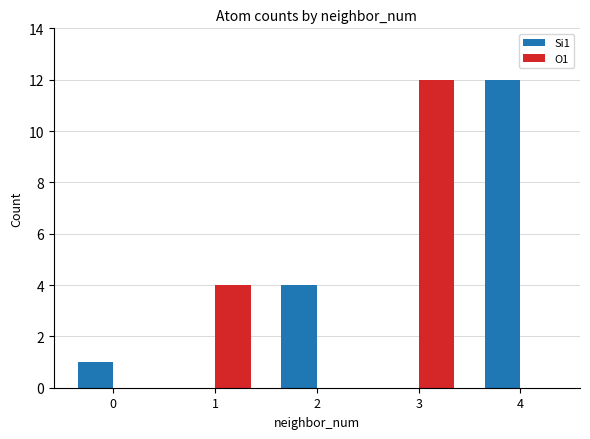

What is the sum of the Si1 values at 0 and 1?

1